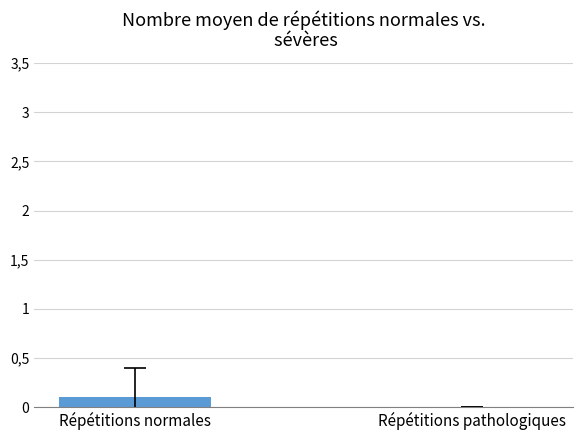

What is the sum of all values?

0.1